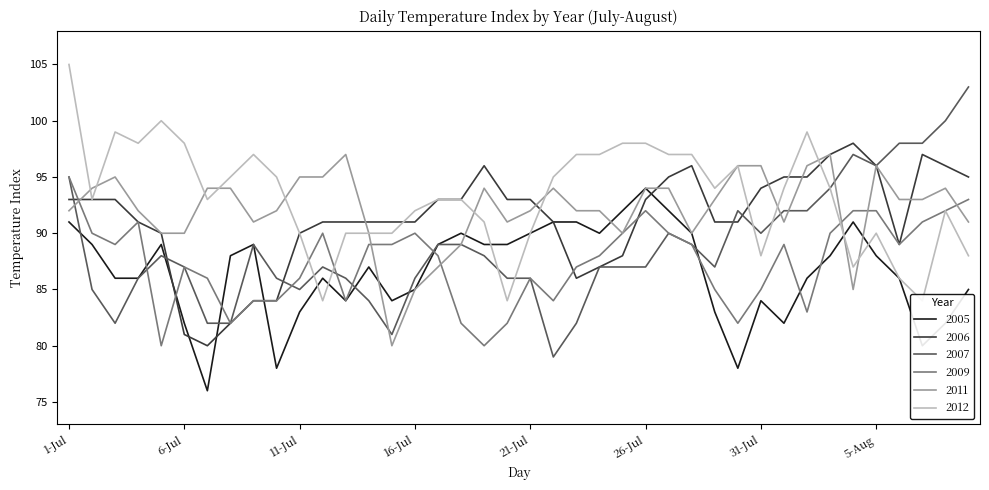

Where is 2009 nearest to the value 87?

6-Jul